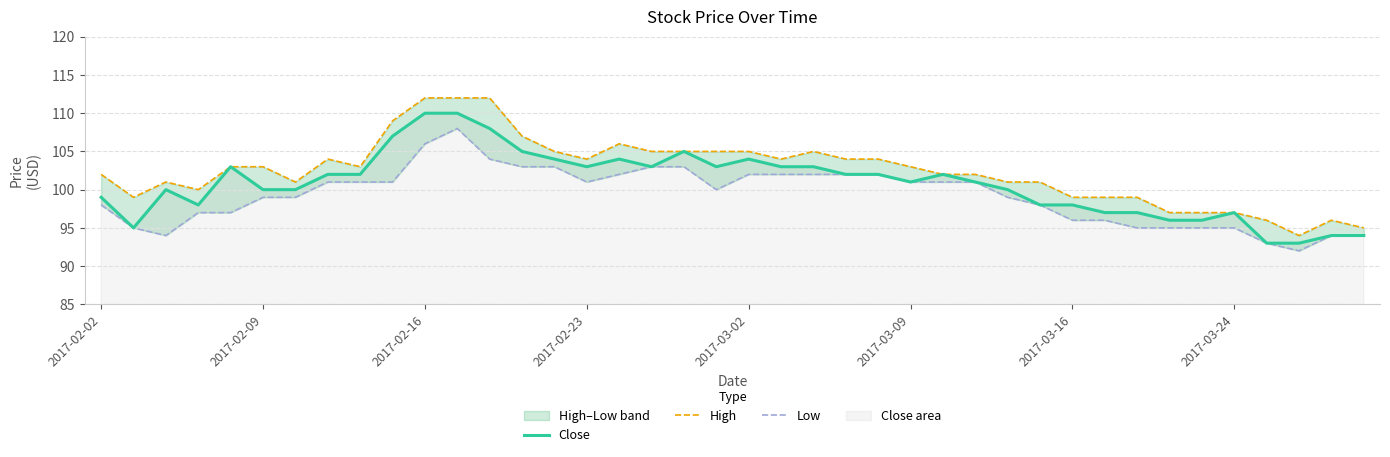

What is the maximum value for Close?

110